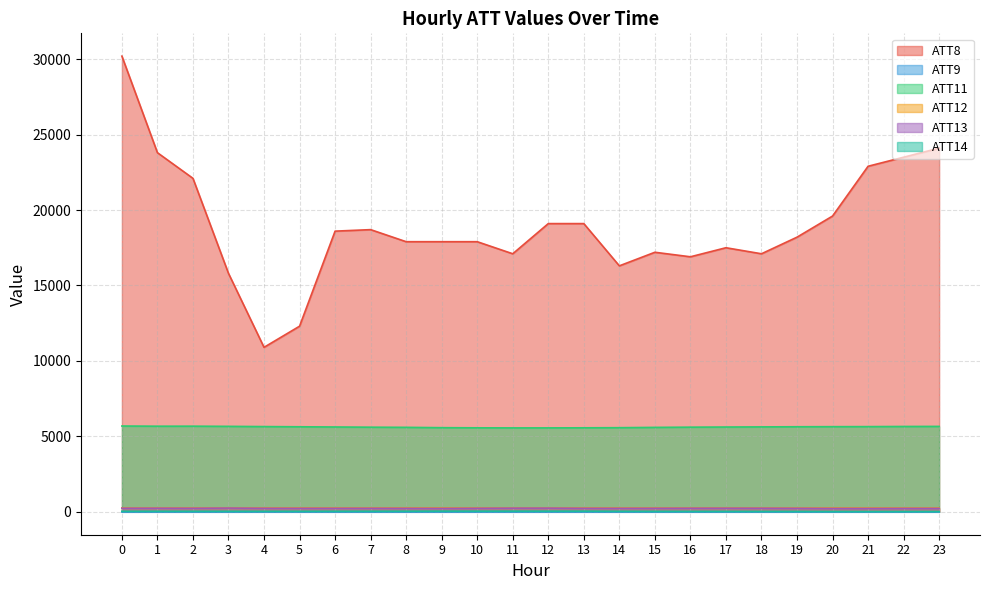

Count the ATT9 values in the range -10 to -9.

22